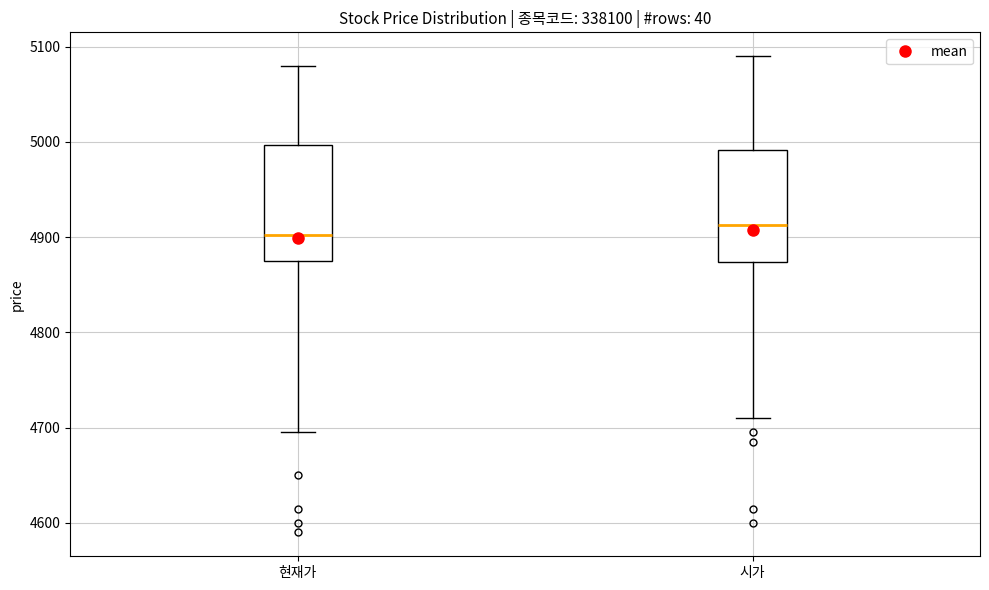

Reading left to right, read every box against the y-axis: the position of its median line, the range the box covers, and the ends of its whiskers. The values are not printed on the chart, so give them approximately, as read against the axis.

현재가: median 4900, box 4880 to 5000, whiskers 4700 to 5080
시가: median 4910, box 4870 to 4990, whiskers 4710 to 5090